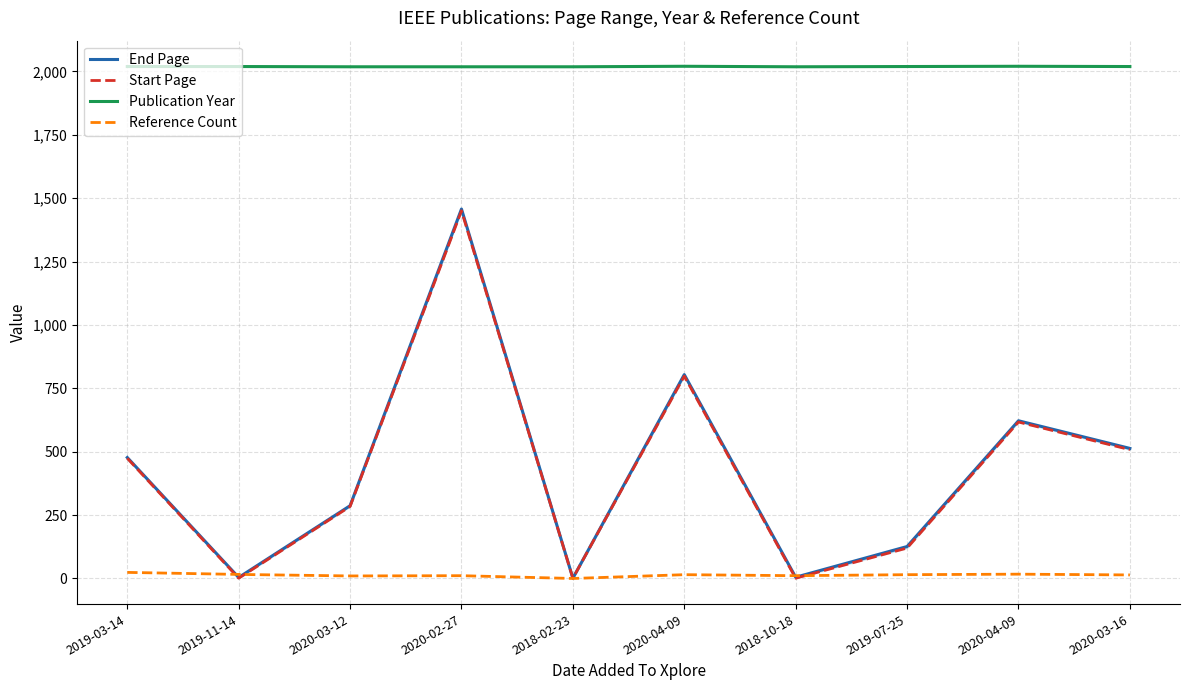

At which category does the chart reach its peak across all series?

2020-04-09